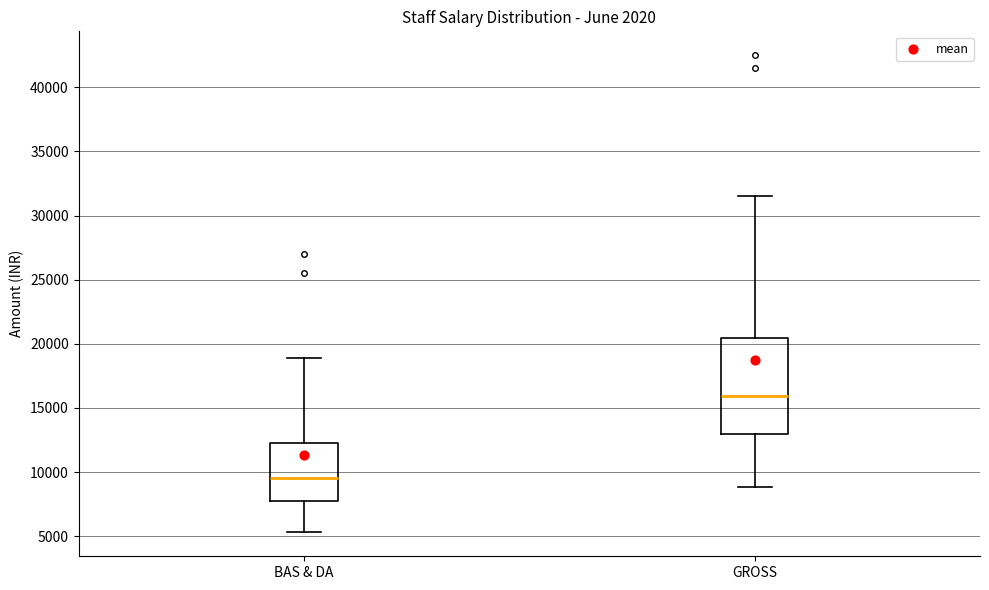

Where does the median line of the box for BAS & DA sit on the y-axis? The values are not printed on the chart, so give them approximately, as read against the axis.

9500